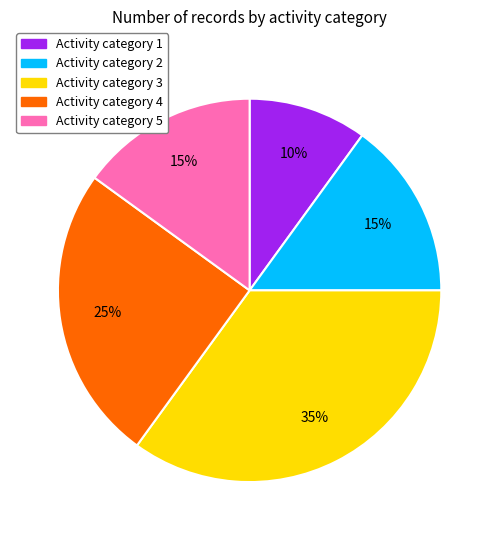

To the nearest percent, what is the difference between the largest and smallest slice percentages?

25%